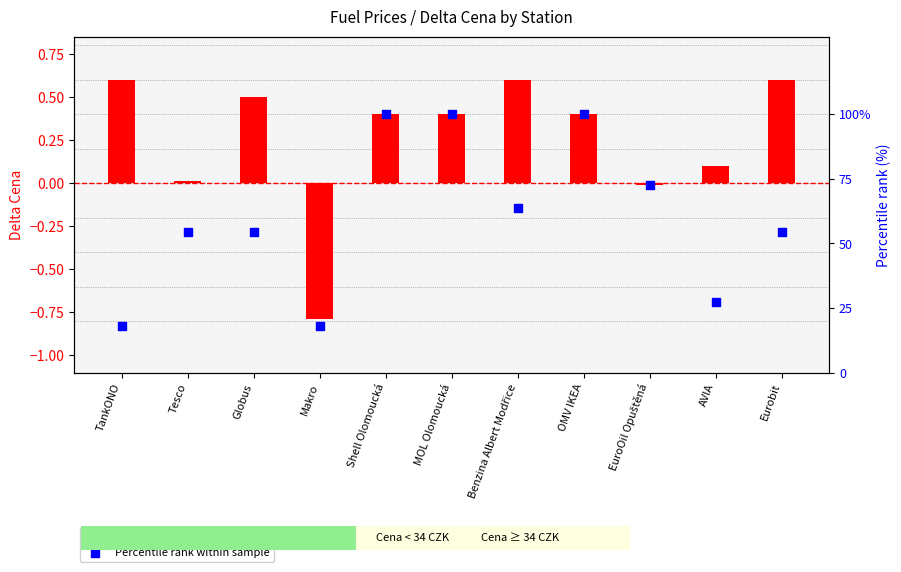

What is the total value across all series at Makro?

17.4